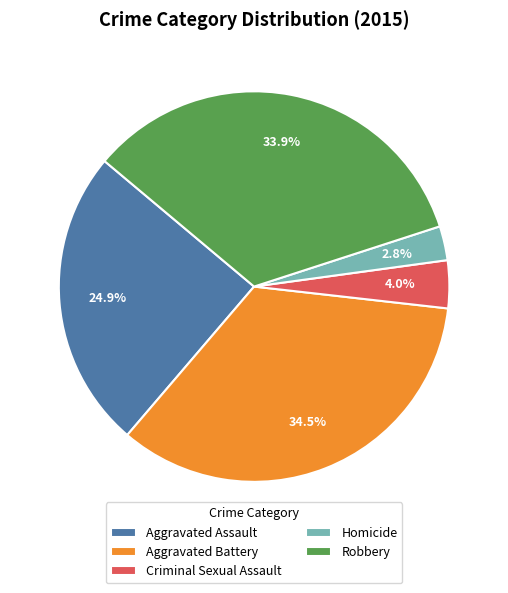

Which slice is the largest?

Aggravated Battery